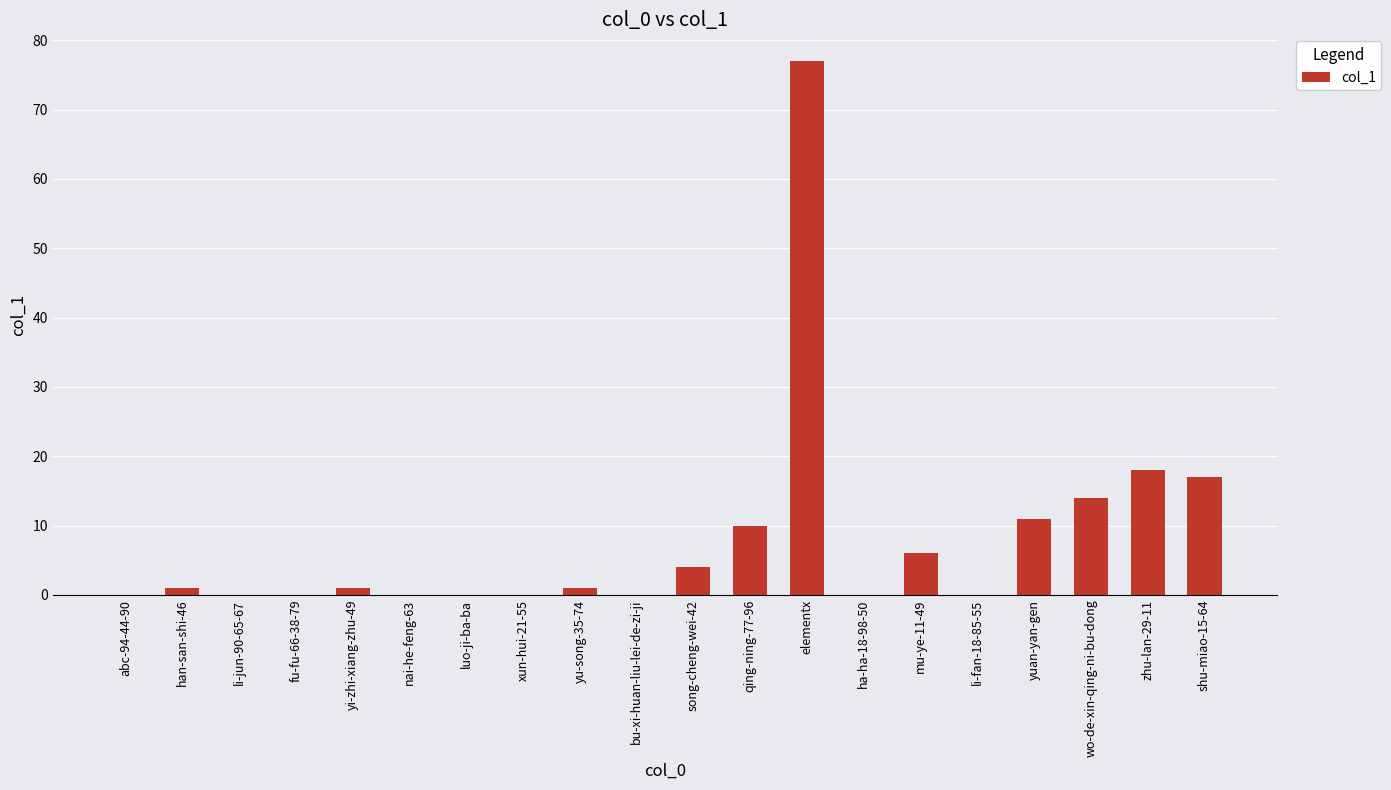

The value at shu-miao-15-64 is 31. True or false?

False